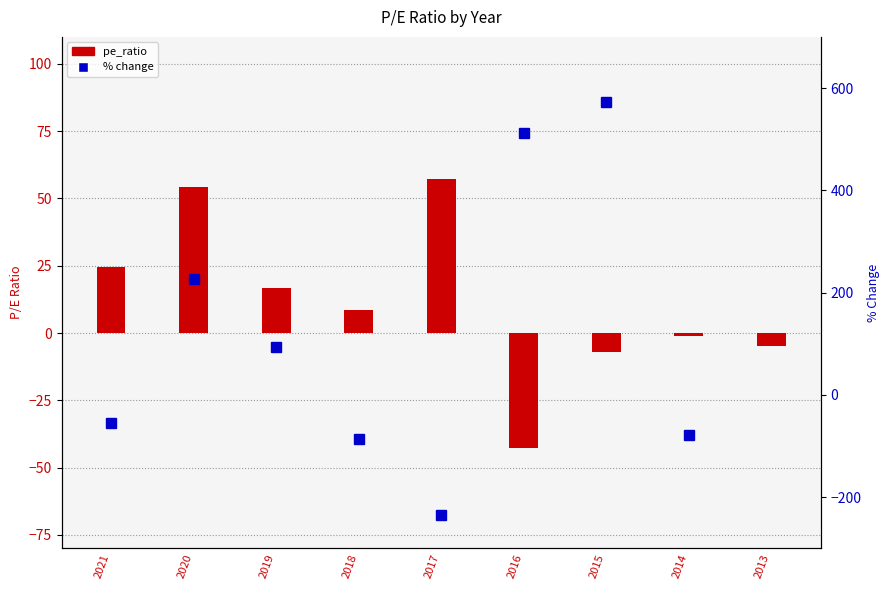

Reading left to right, extract all data points from this chart.

-54.5	226.3	94.4	-85.1	-234.6	511.8	572.1	-77.7